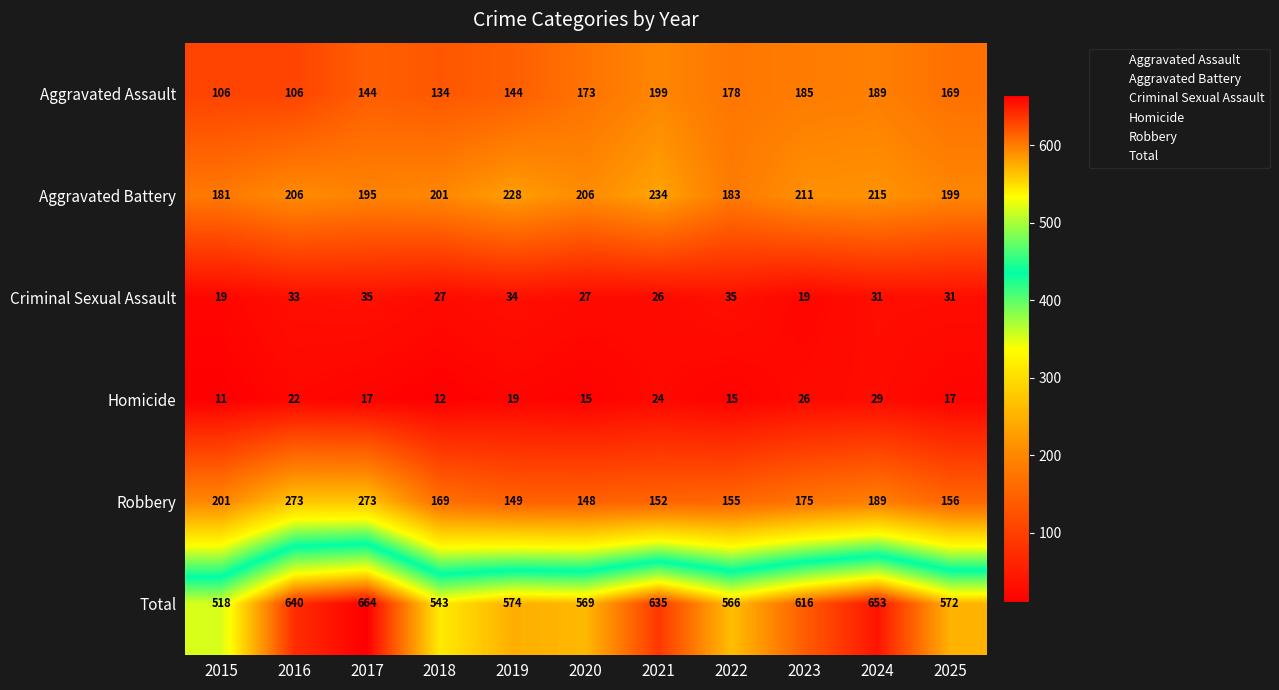

Count the number of categories in the chart.

11